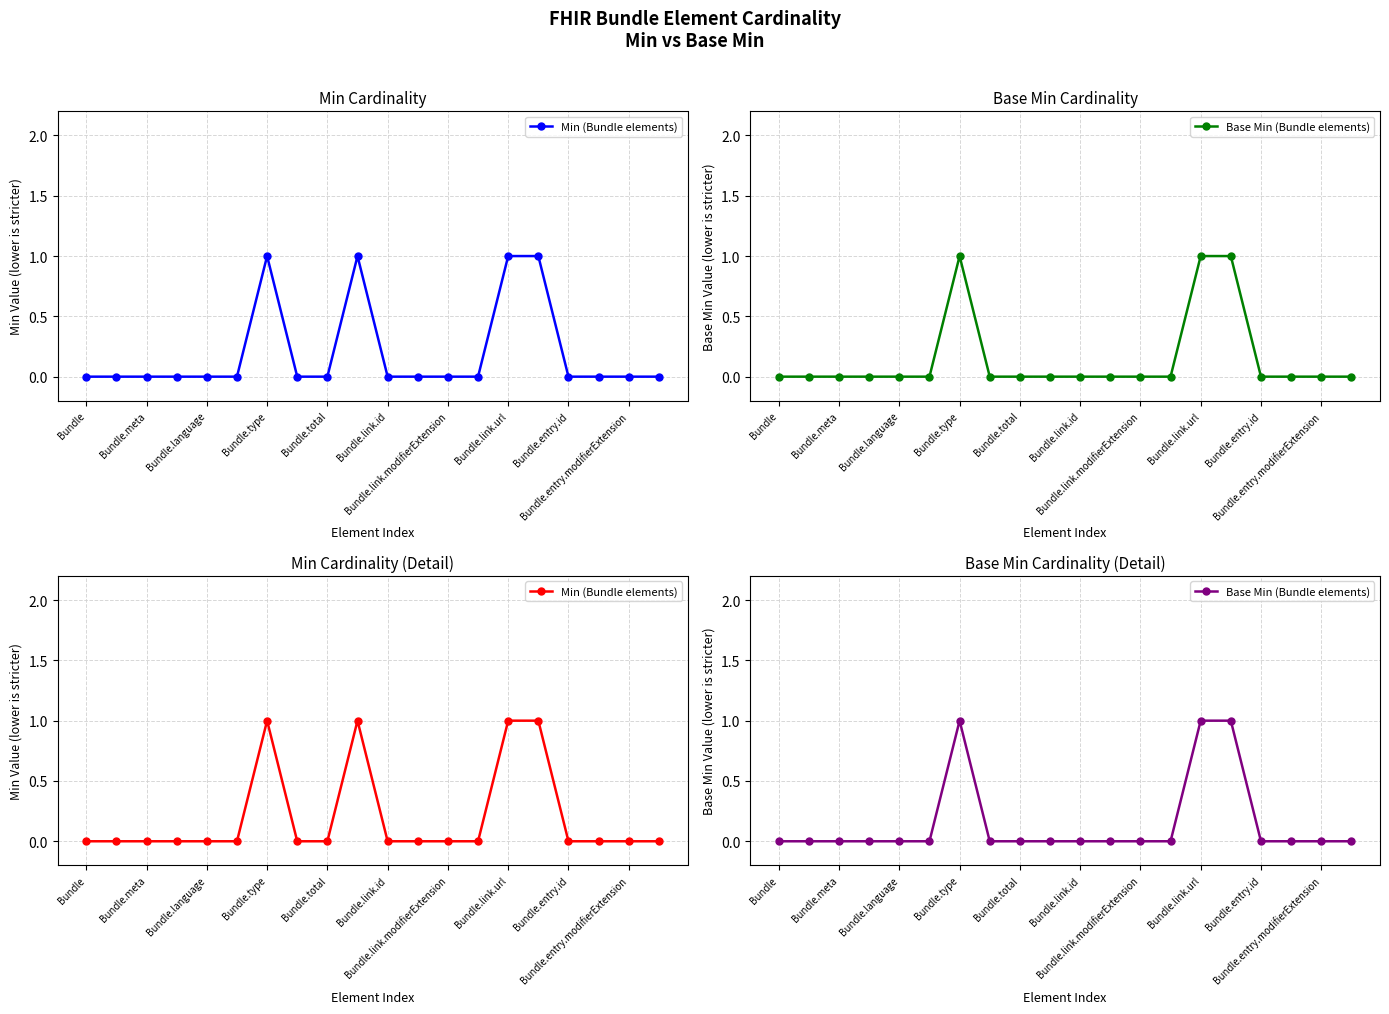

True or false: Base Min (Bundle elements) has a value of 0 at Bundle.entry.modifierExtension.

True